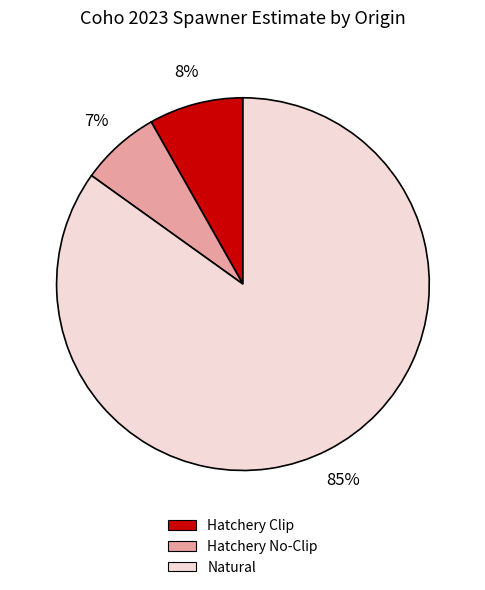

To the nearest percent, what is the average slice percentage?

33%